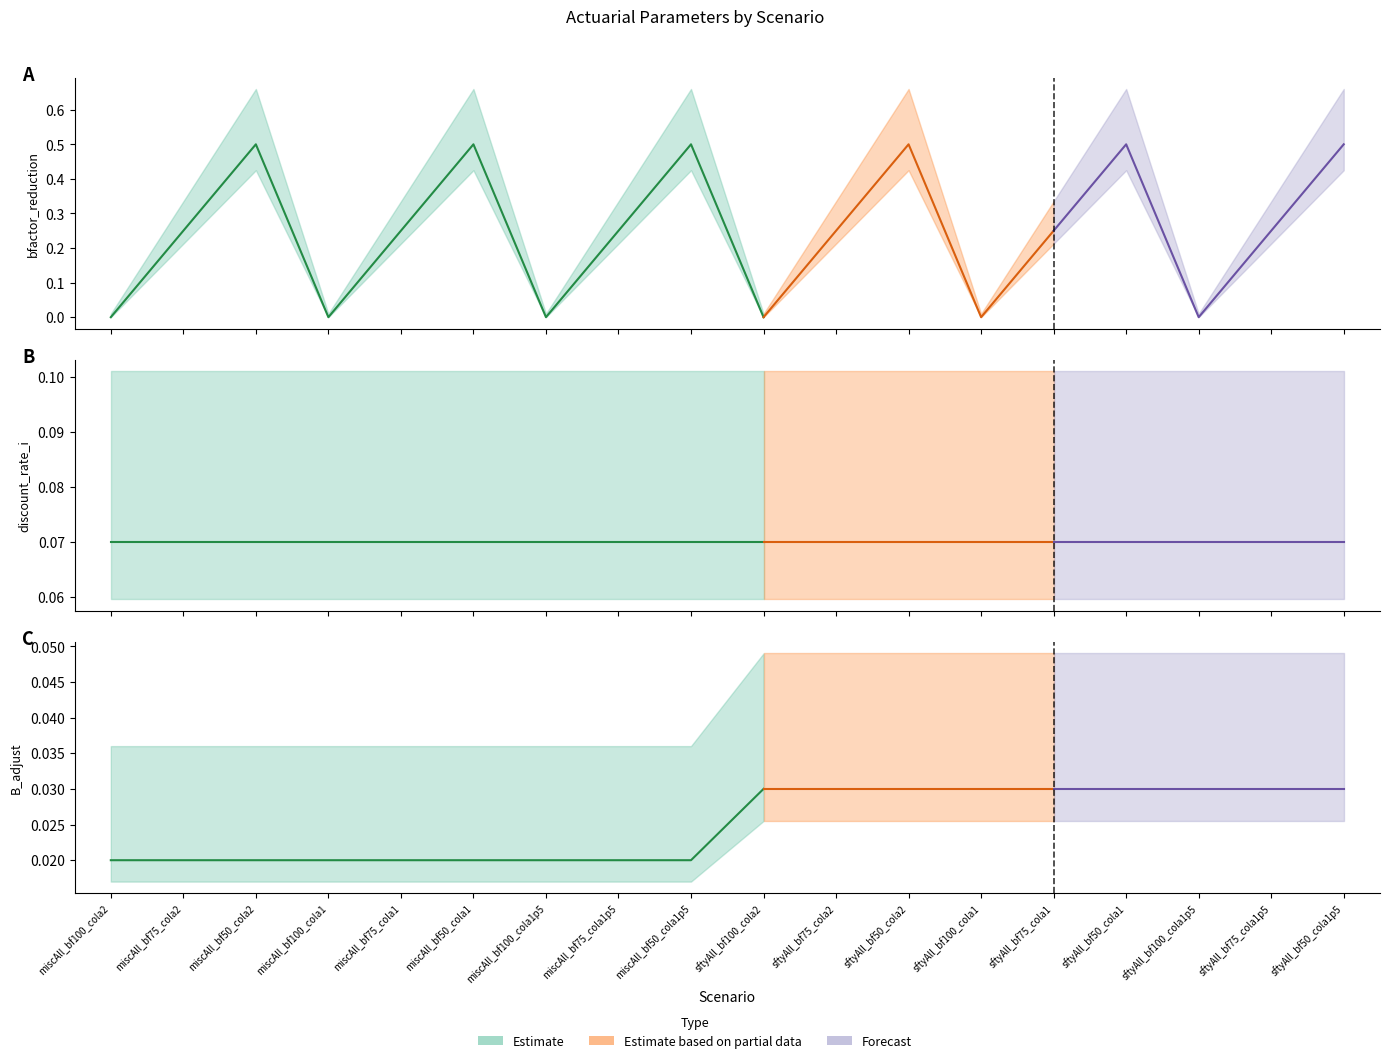

What is the total value across all series at sftyAll_bf100_cola2?

0.2